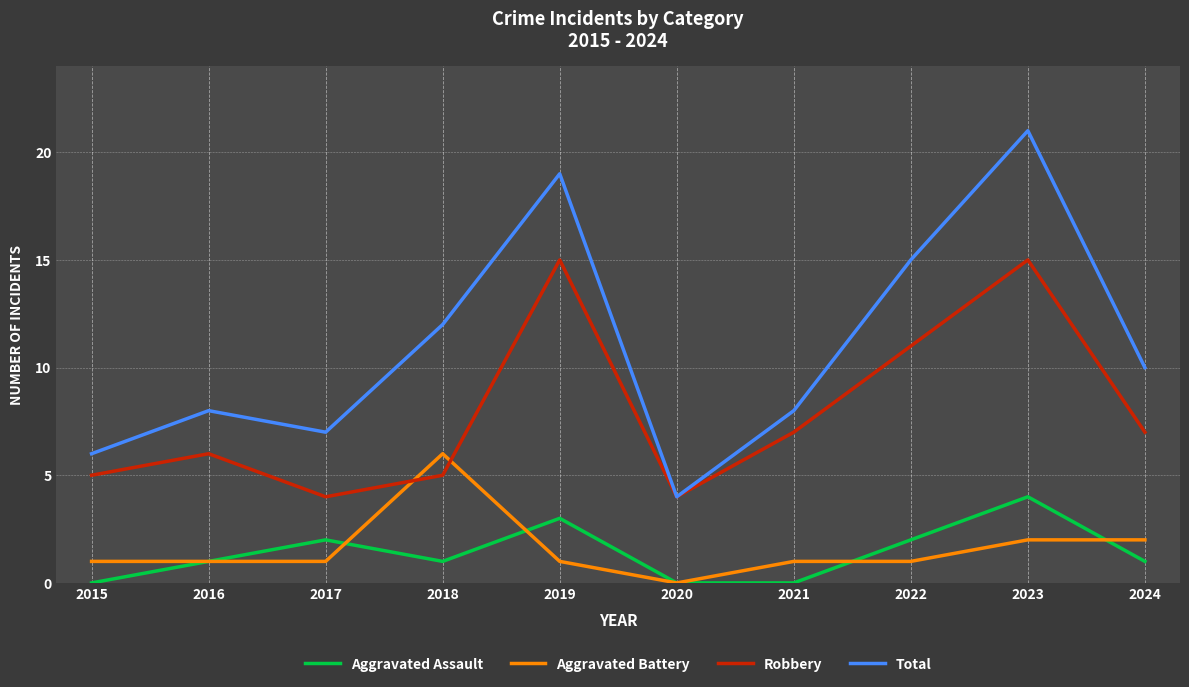

True or false: Total has a value of 15 at 2022.

True